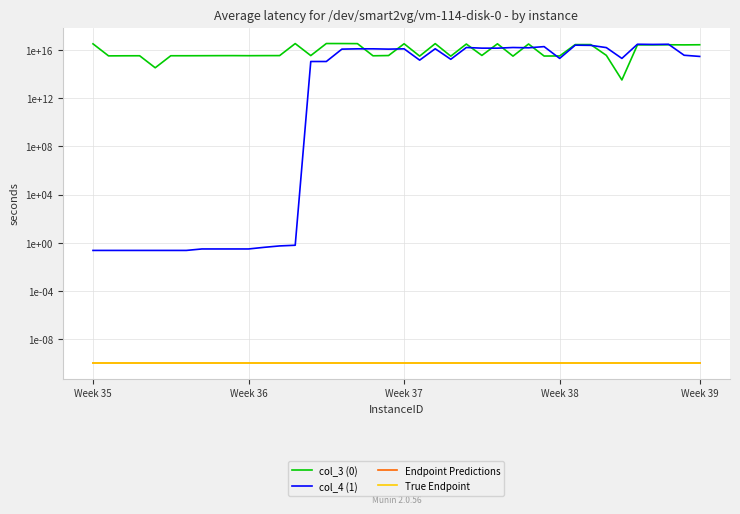

Which series has the largest range (max minus min)?

col_3 (0)